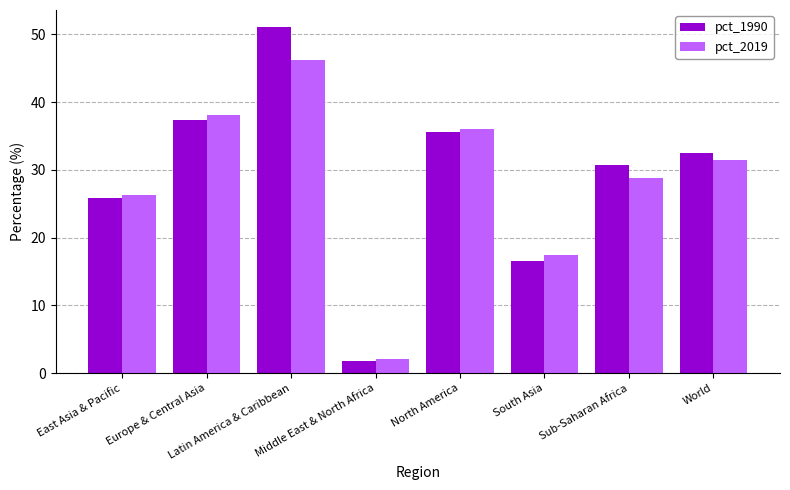

How many data points in pct_1990 are above 32?

4